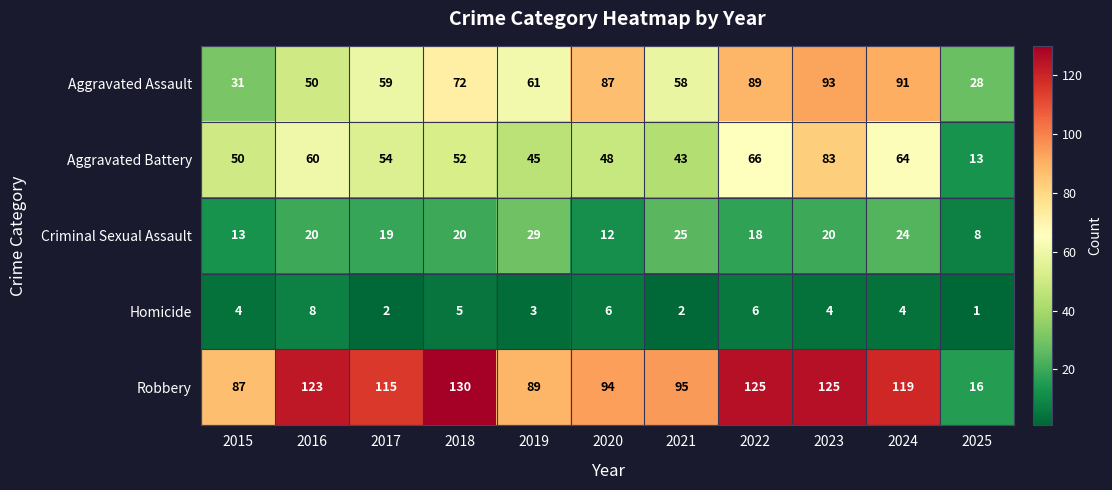

Which series changed the most between 2015 and 2016?

Robbery